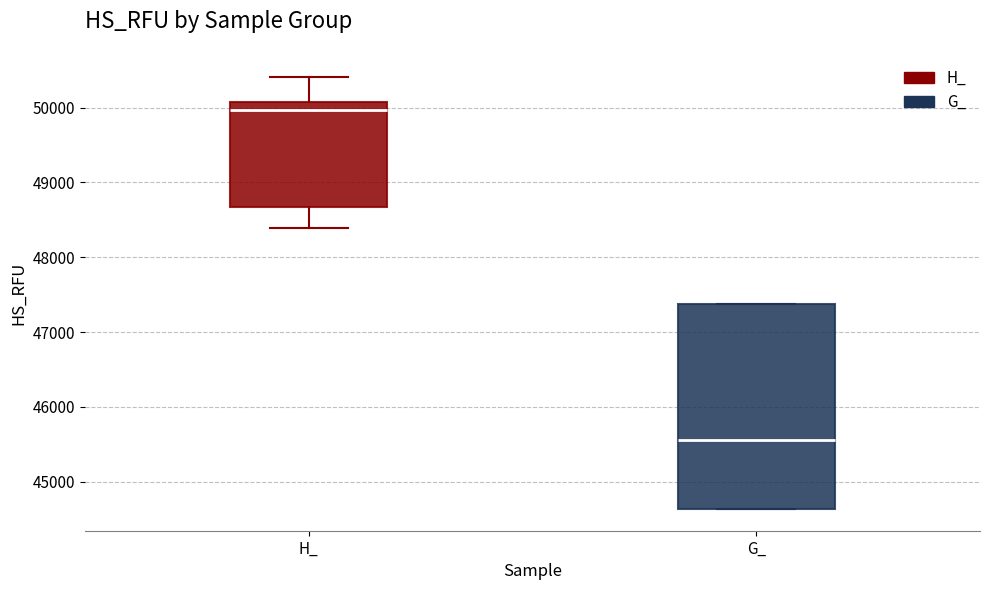

Where is the lower edge of the box for G_ on the y-axis? The values are not printed on the chart, so give them approximately, as read against the axis.

44600